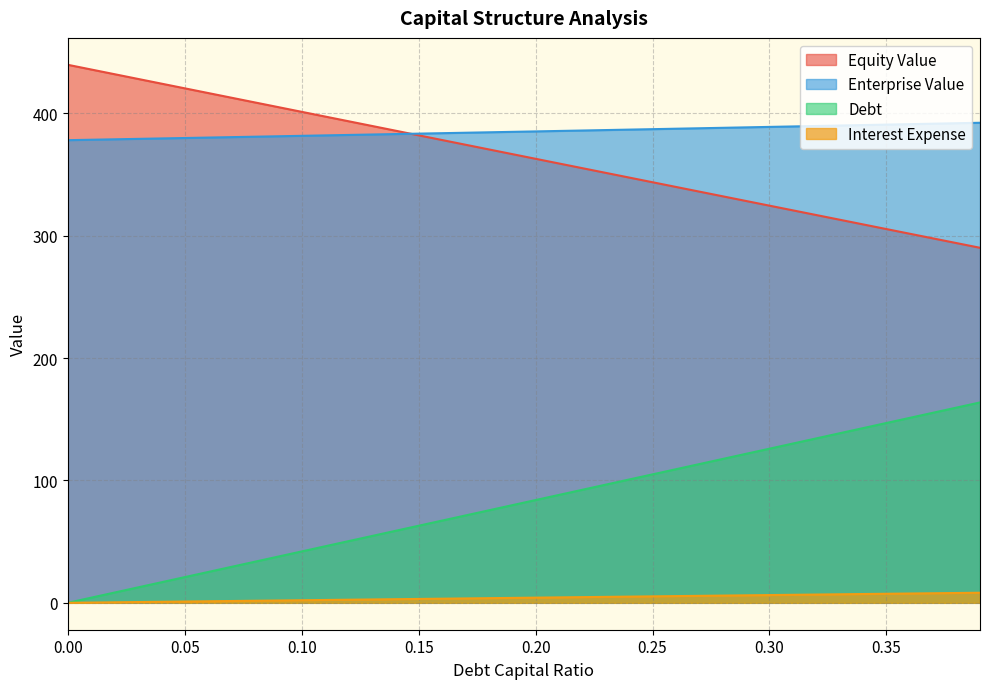

True or false: debt_capital and equity_value cross at least once.

False